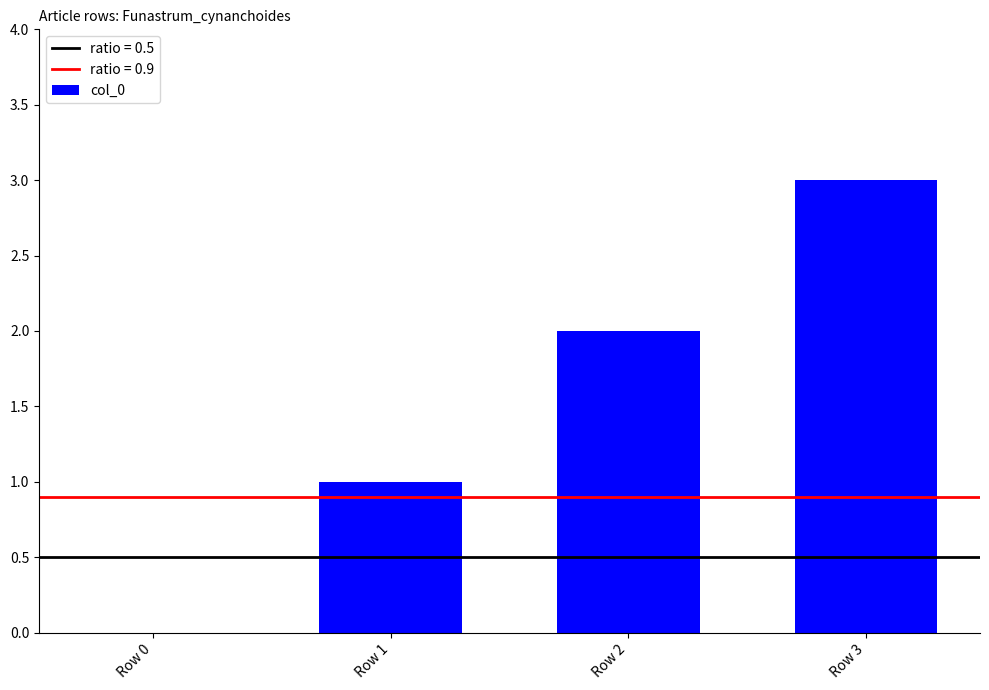

The chart shows a value of -2 at Row 0. True or false?

False